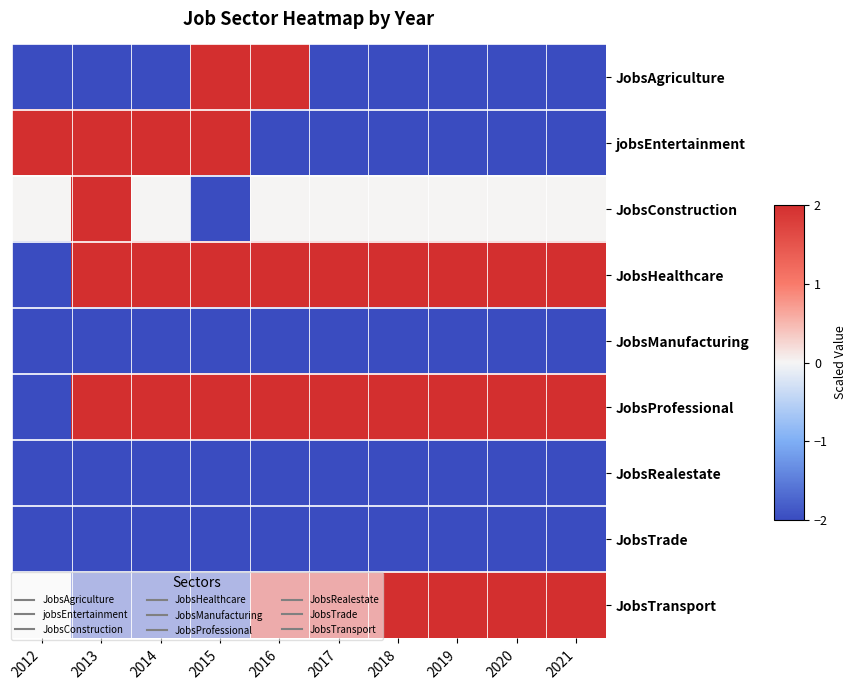

Which label corresponds to the smallest value in the chart?

2012